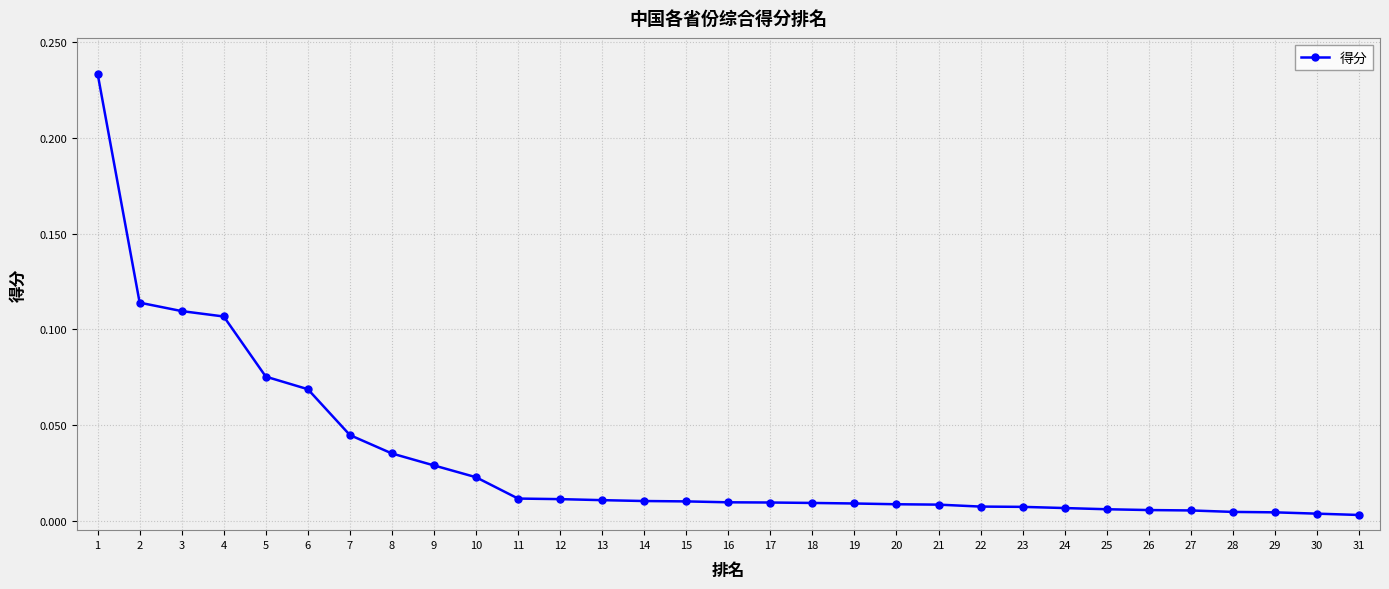

Which has a higher value, 7 or 5?

5